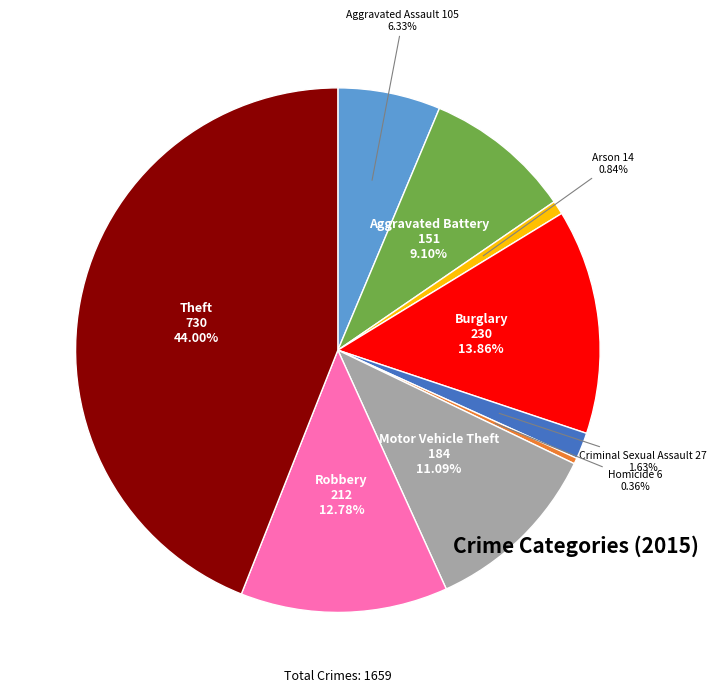

What is the ratio of the value at Burglary to the value at Homicide?

38.3